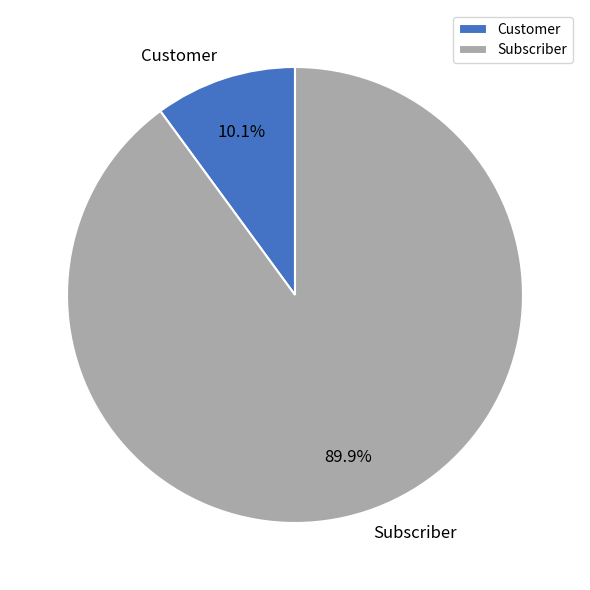

What percentage is the Subscriber slice, to the nearest percent?

90%